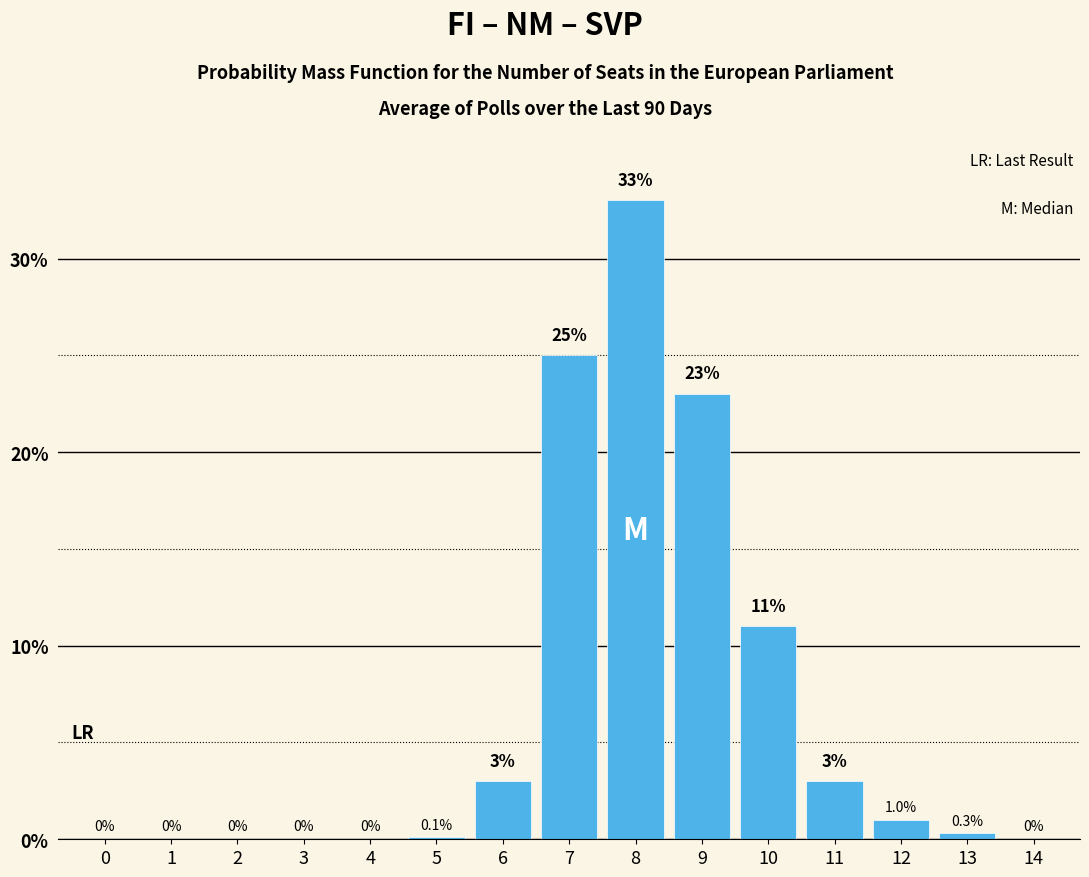

Reading right to left, what are all the values shown in this chart?

14=0.0	13=0.3	12=1.0	11=3.0	10=11.0	9=23.0	8=33.0	7=25.0	6=3.0	5=0.1	4=0.0	3=0.0	2=0.0	1=0.0	0=0.0